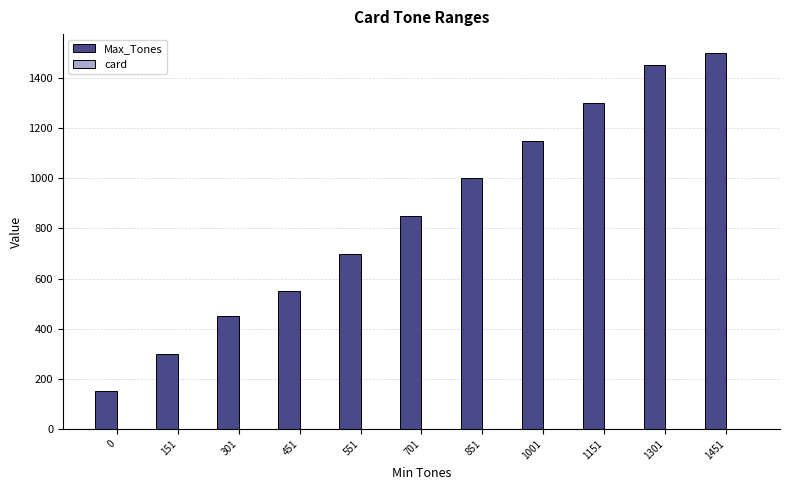

Which series changed the most between 451 and 701?

Max_Tones